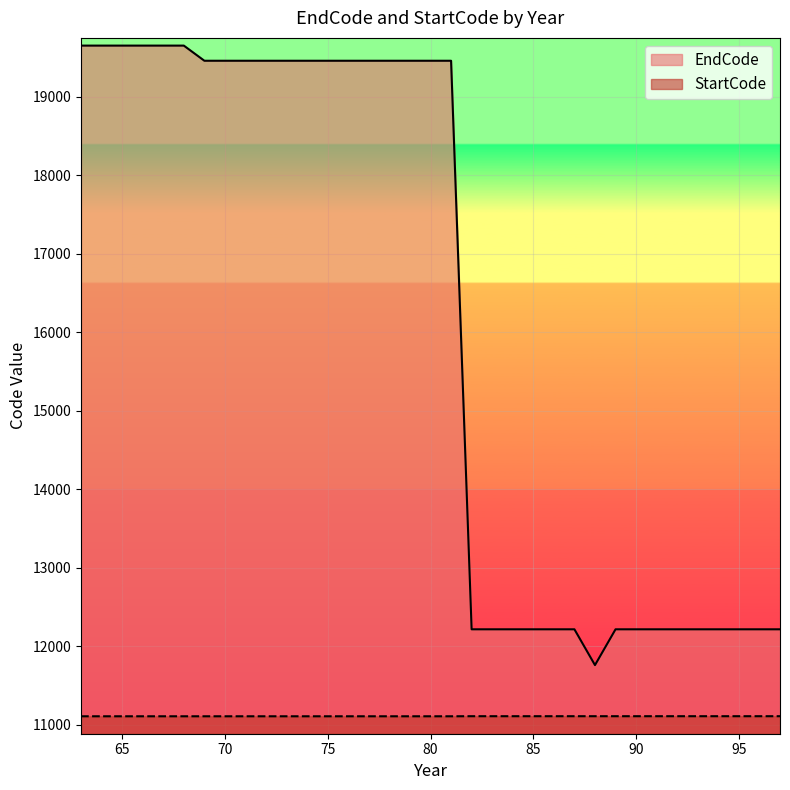

What is the lowest value of the StartCode series?

11110